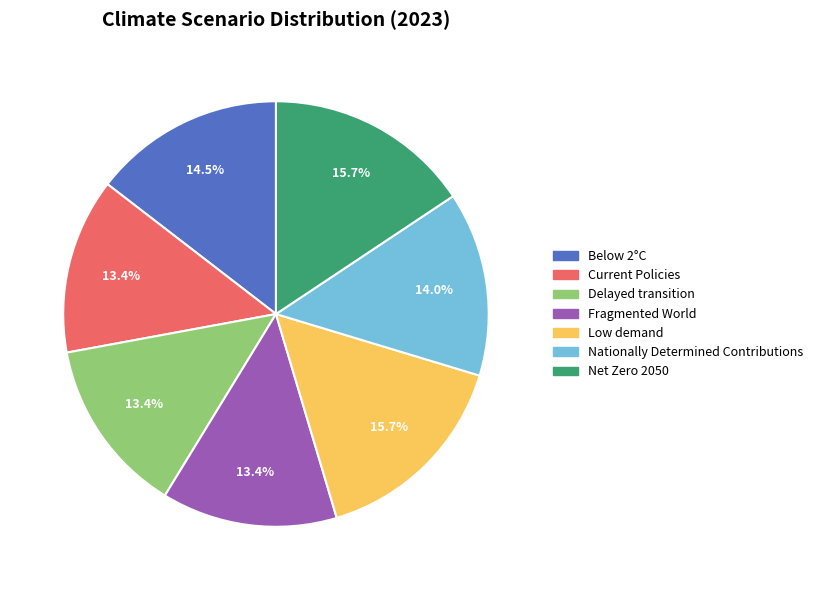

Count the number of slices in the pie.

7